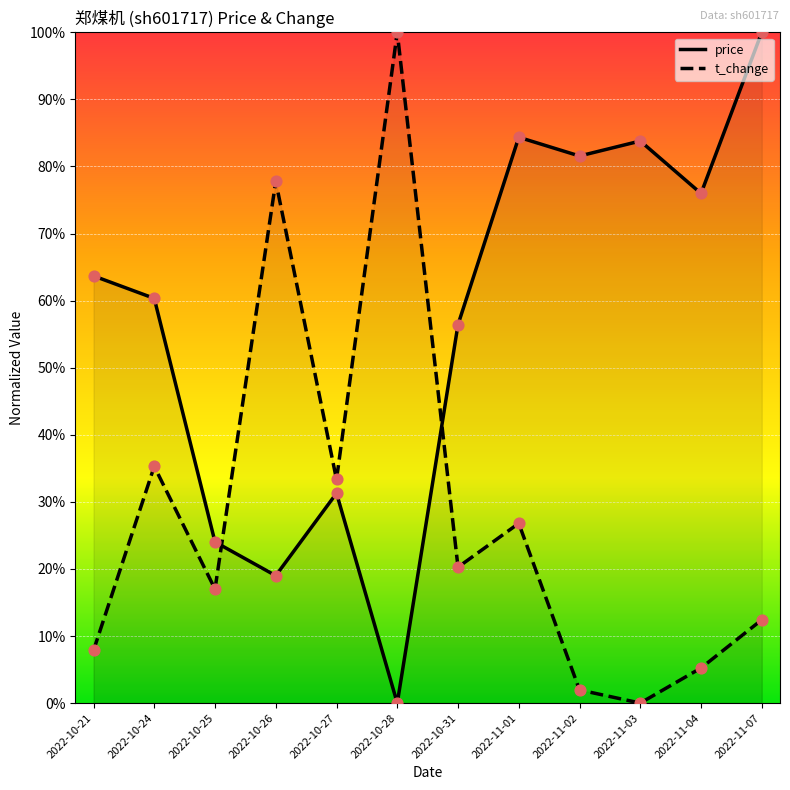

At how many categories does at least one series exceed 0?

12